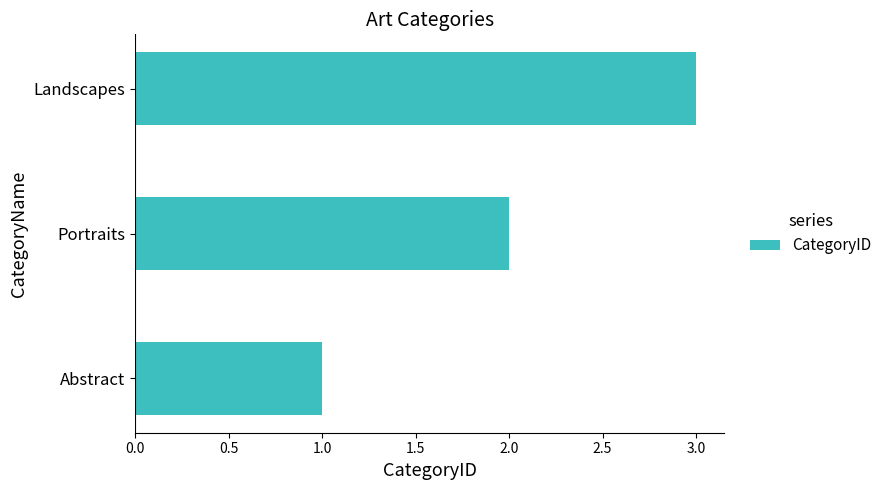

Rank the categories by value from highest to lowest.

Landscapes, Portraits, Abstract